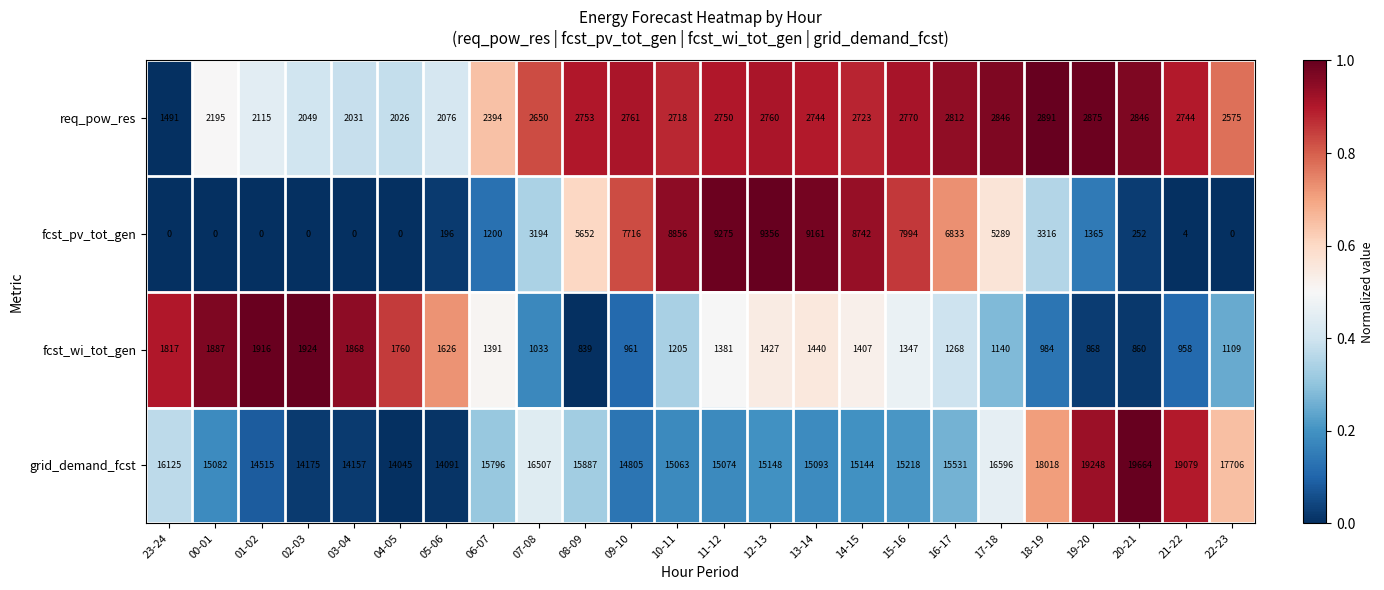

Which category has the highest value in the grid_demand_fcst series?

20-21